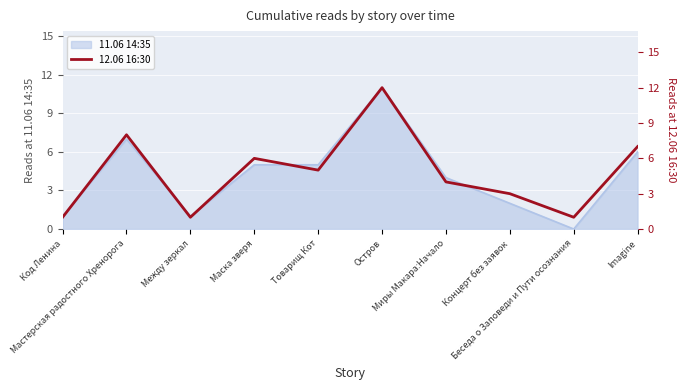

Between Миры Макара:Начало and Маска зверя, which is larger?

Маска зверя